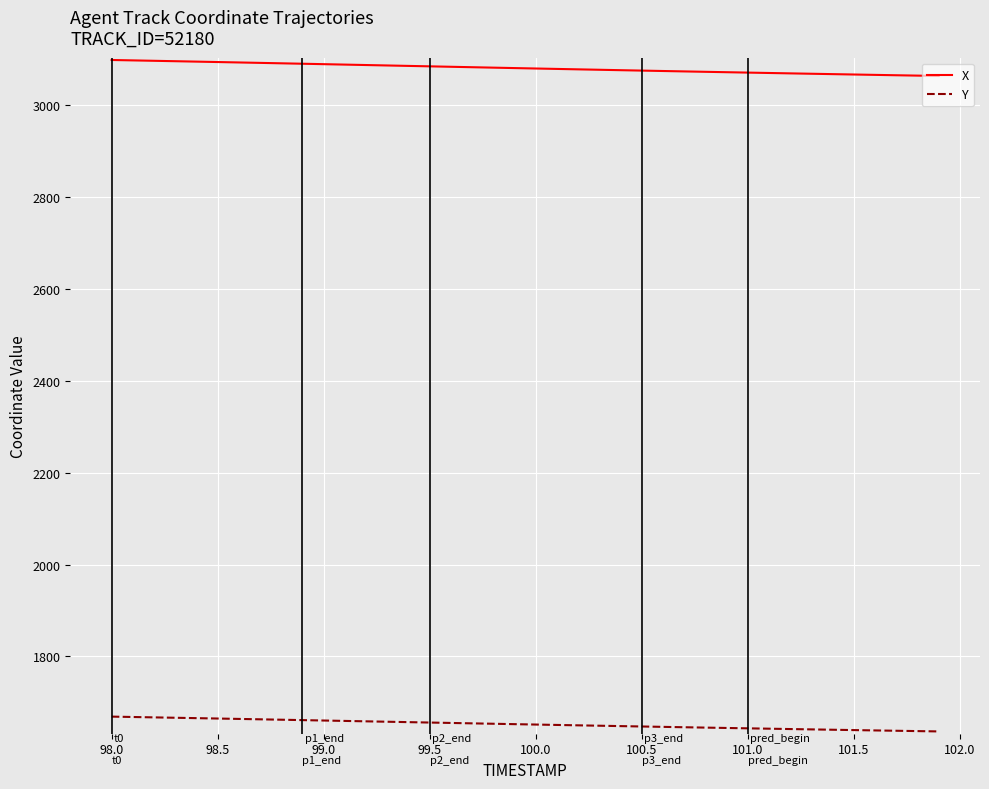

What is the maximum value shown in the chart?

3097.9